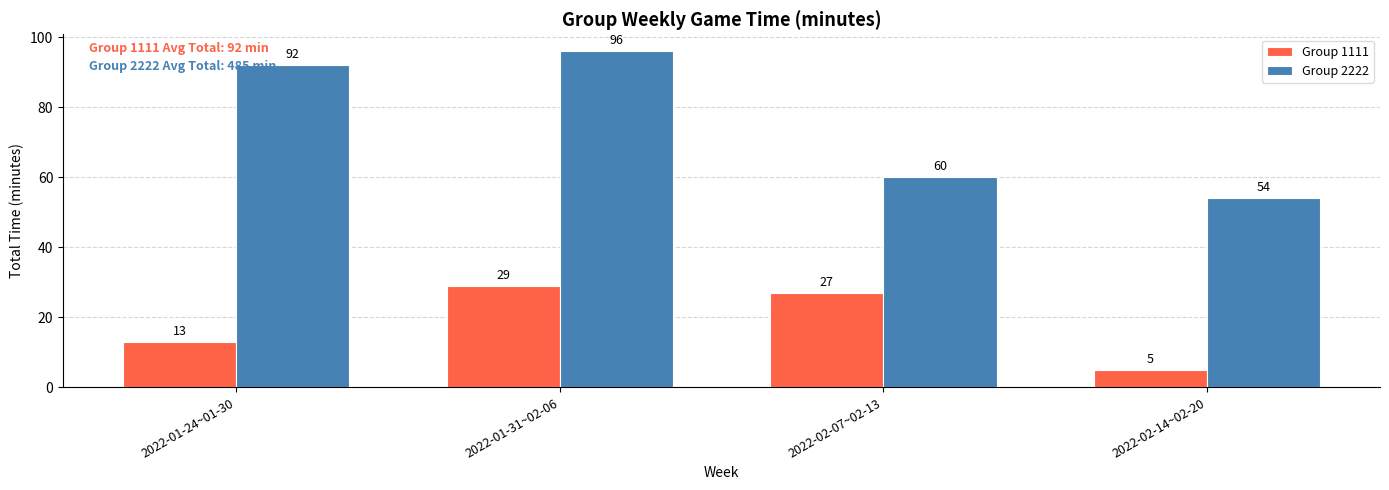

Where is Group 1111 nearest to the value 17?

2022-01-24~01-30